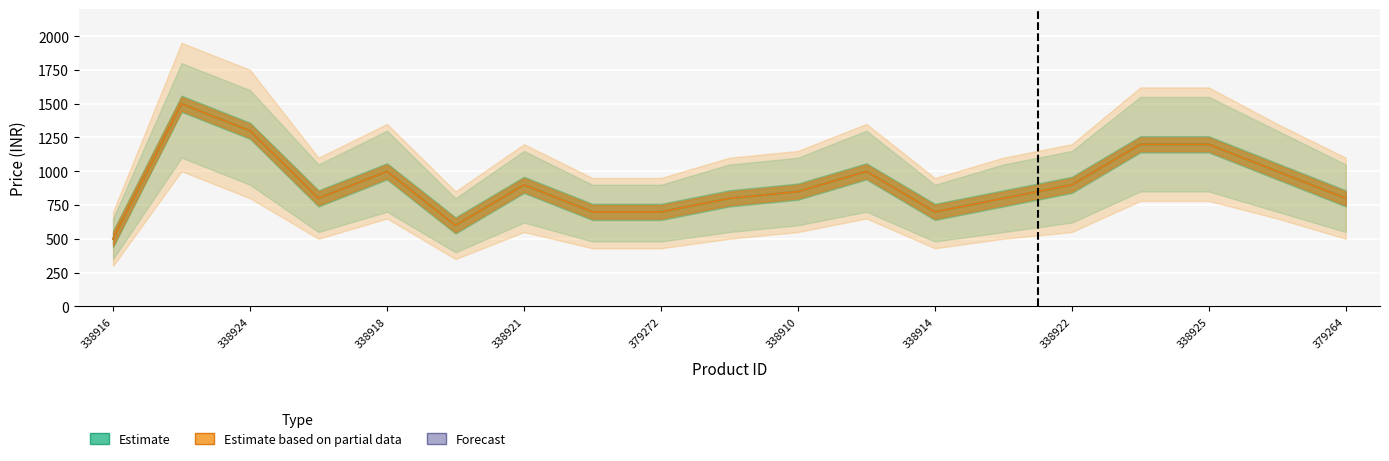

Between 379264 and 14, which series saw the biggest shift?

Estimate